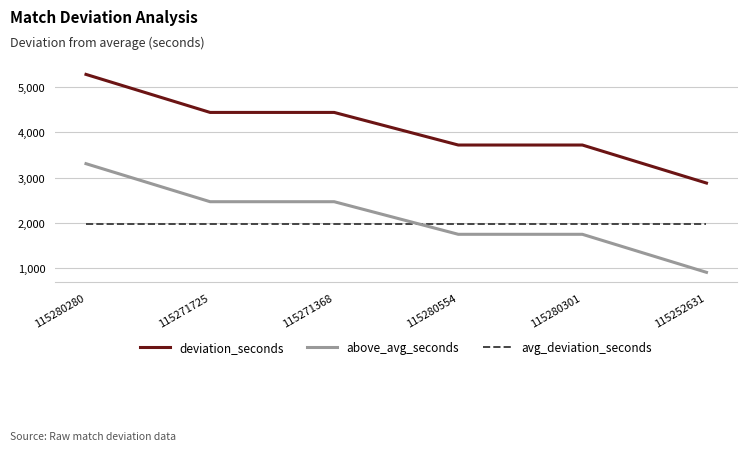

Reading left to right, what are all the values shown in this chart?

deviation_seconds: 115280280=5280	115271725=4440	115271368=4440	115280554=3720	115280301=3720	115252631=2880
above_avg_seconds: 115280280=3308	115271725=2468	115271368=2468	115280554=1748	115280301=1748	115252631=908
avg_deviation_seconds: 115280280=1972	115271725=1972	115271368=1972	115280554=1972	115280301=1972	115252631=1972